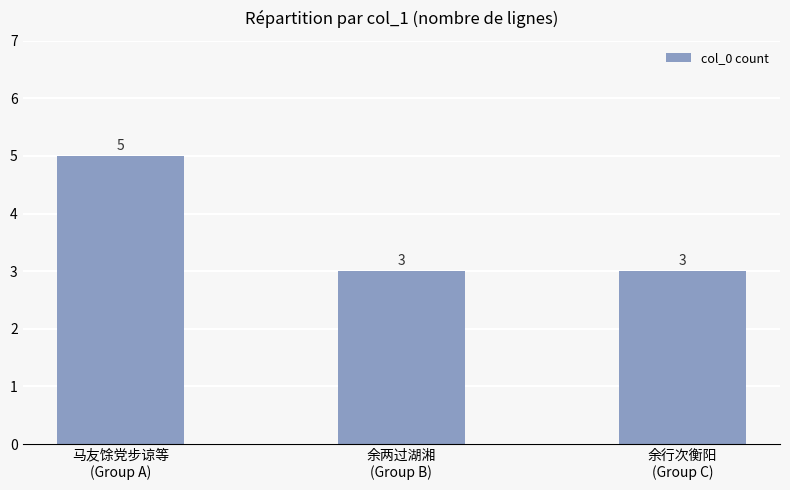

How many values are between 3 and 5?

3